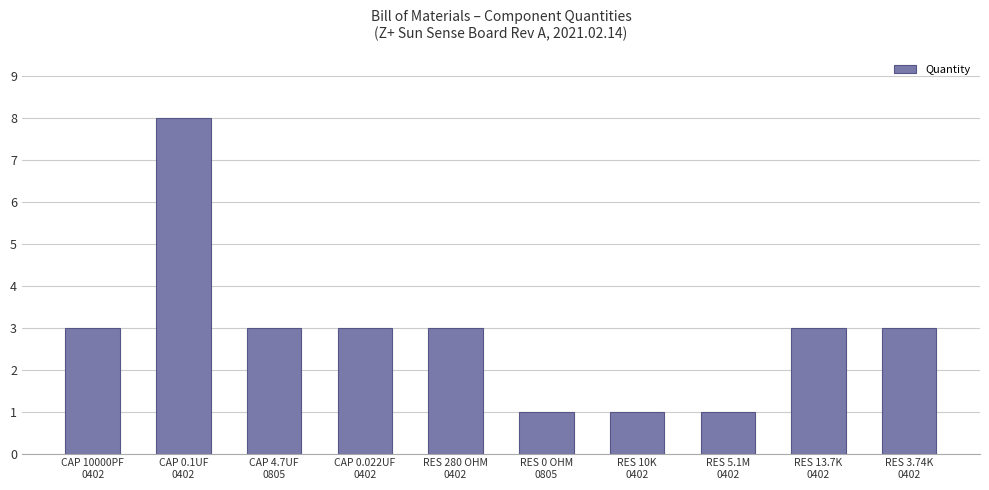

How many data points does each series have?

10